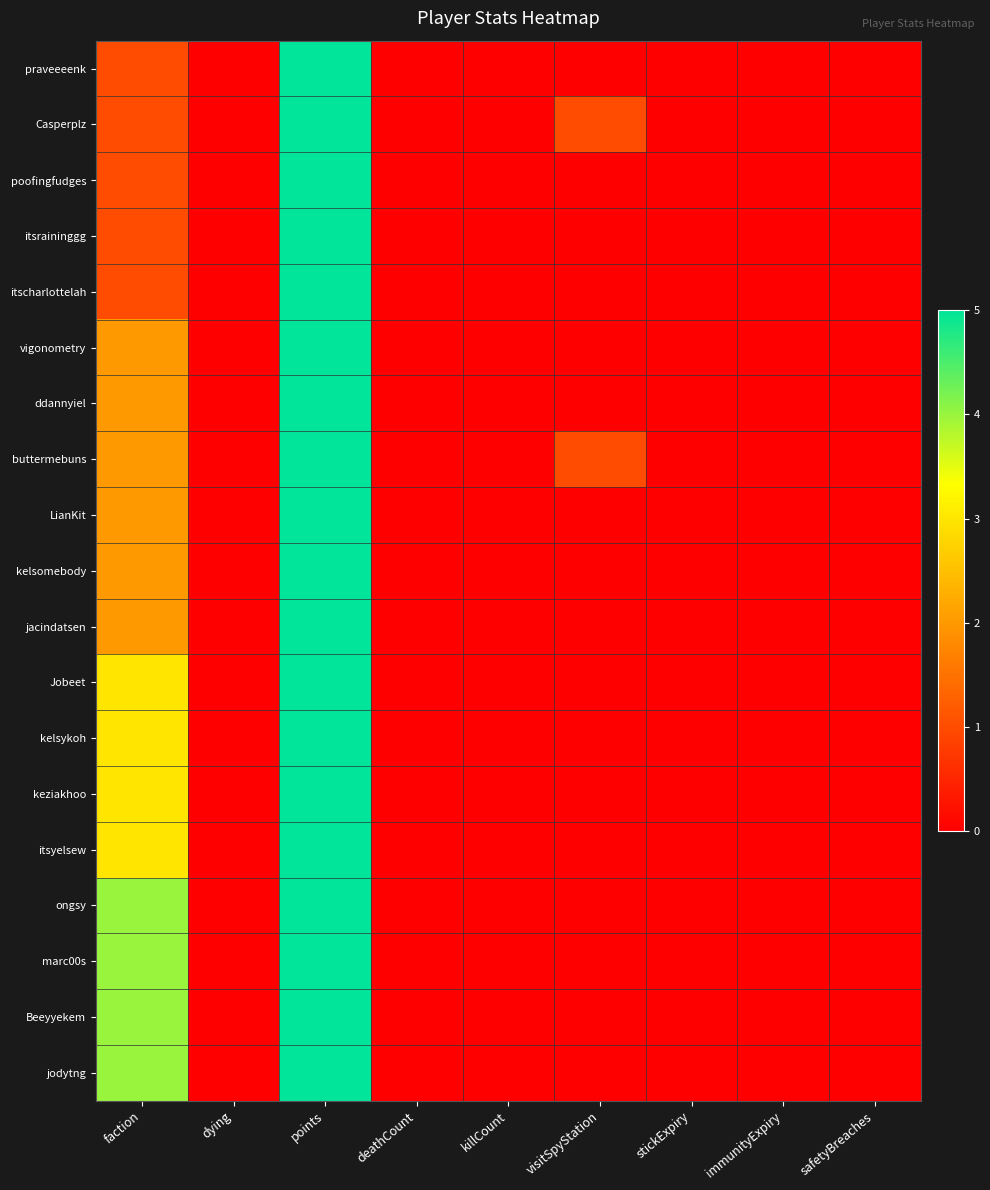

What is the maximum value shown in the chart?

5